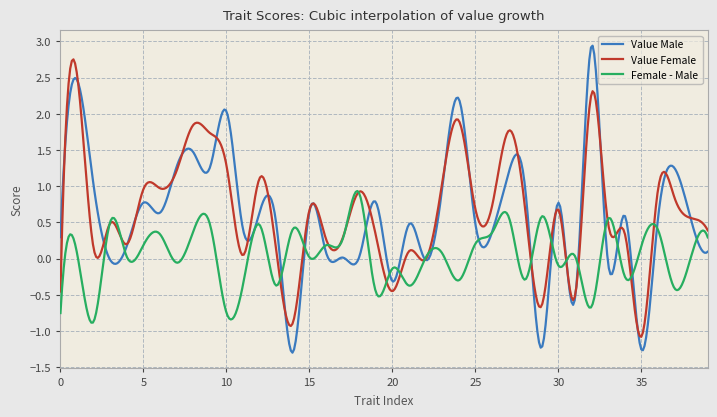

List the series in order of their peak value, lowest first.

Female - Male, Value Female, Value Male